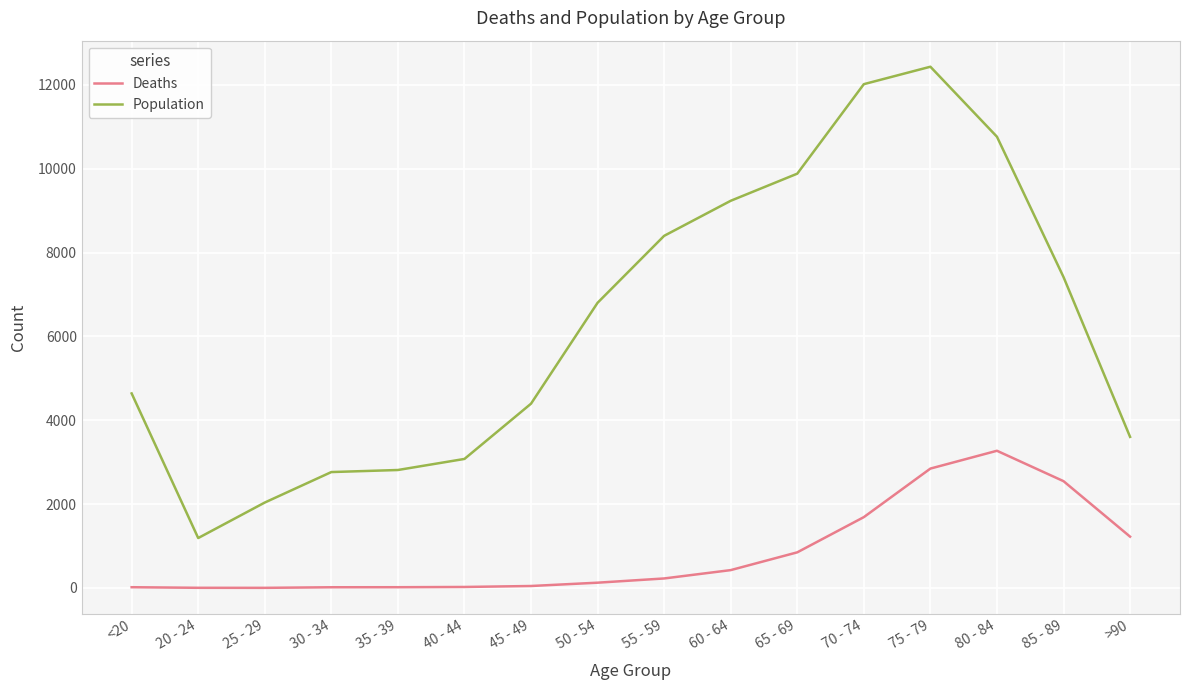

Rank the series by their average value, from lowest to highest.

Deaths, Population